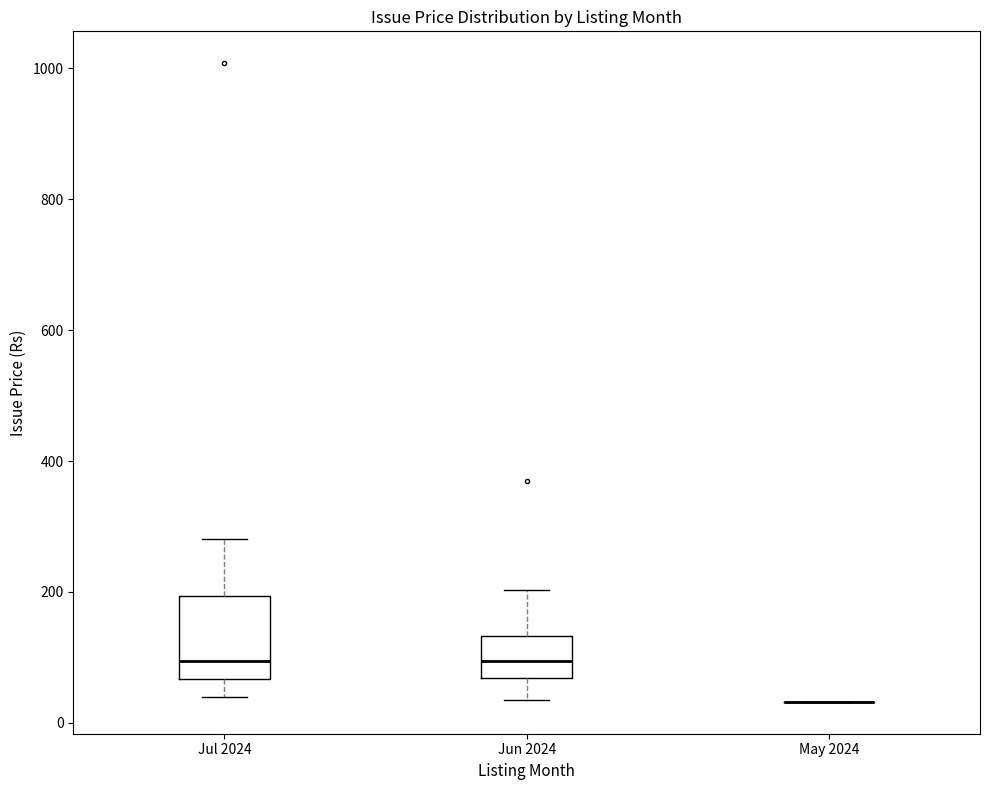

Where does the upper whisker of the box for Jun 2024 end on the y-axis? The values are not printed on the chart, so give them approximately, as read against the axis.

200